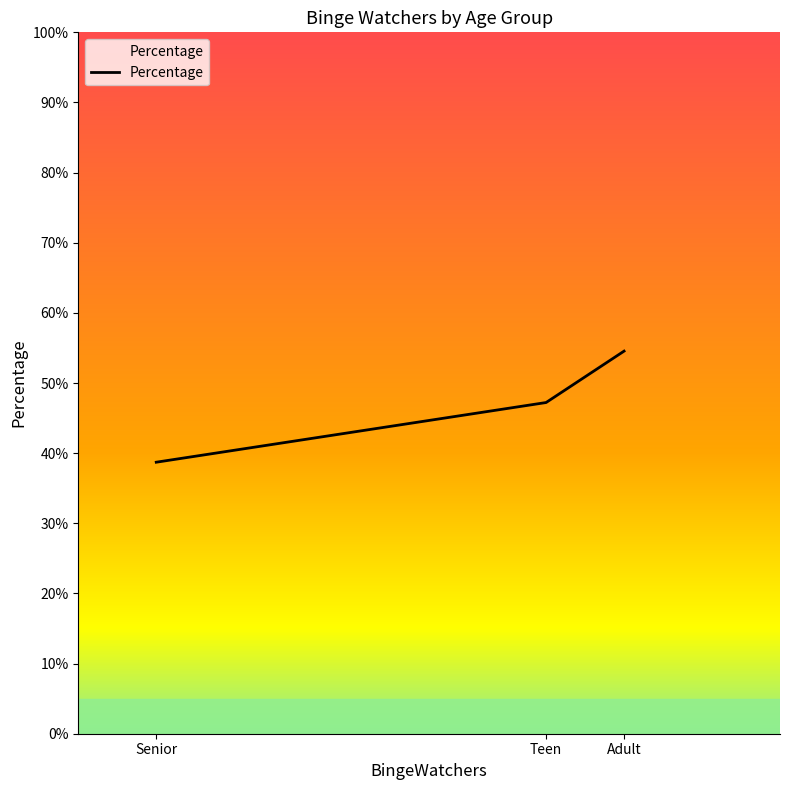

Count the number of data series in this chart.

1